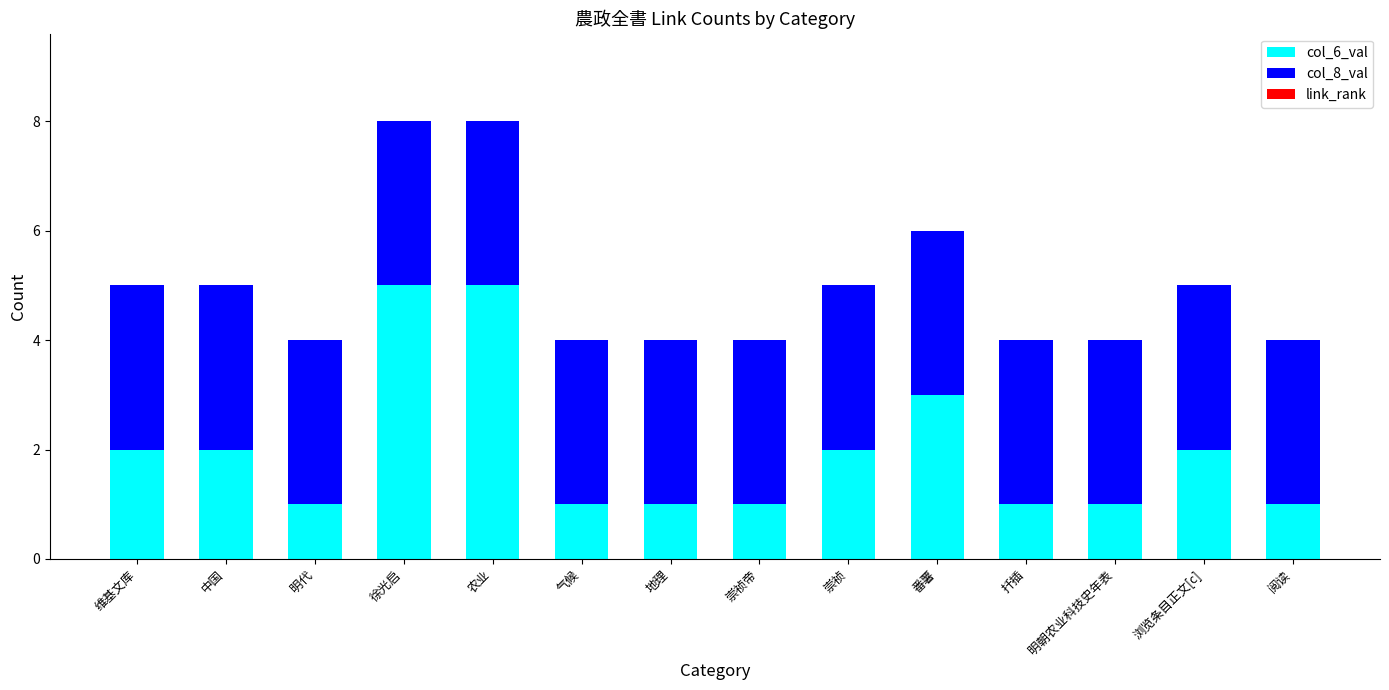

Reading left to right, what are the values for col_6_val?

2	2	1	5	5	1	1	1	2	3	1	1	2	1